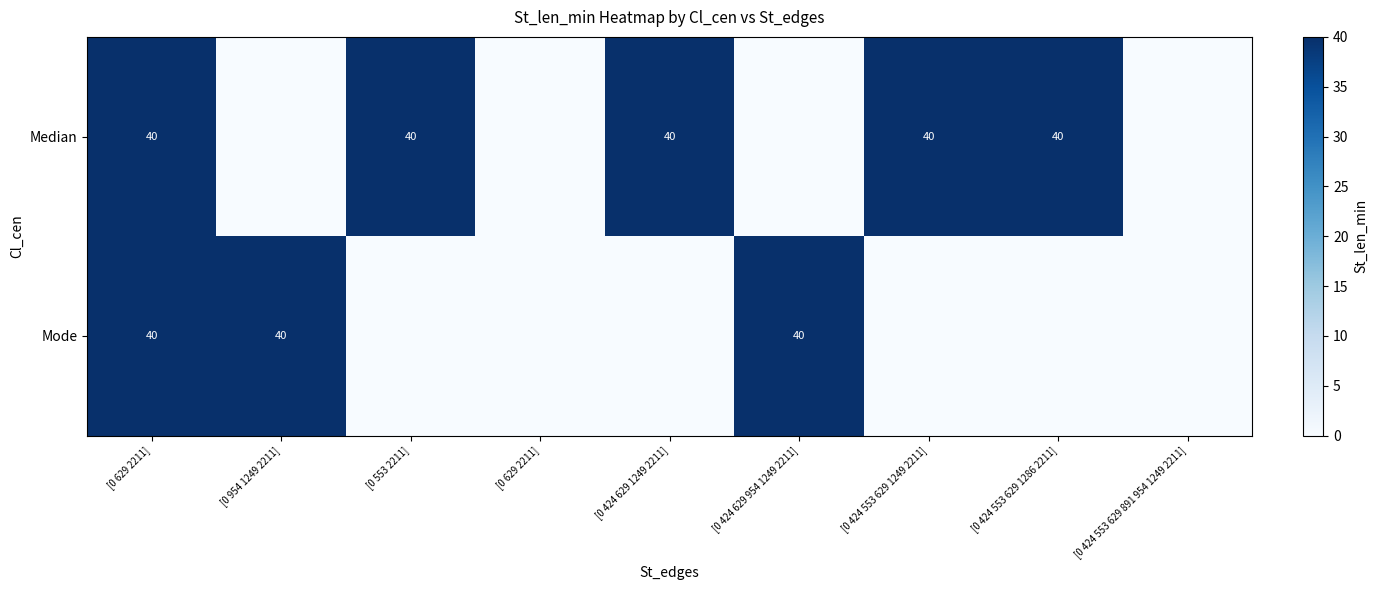

Is it true that Median equals 16 at [0 424 629 1249 2211]?

False